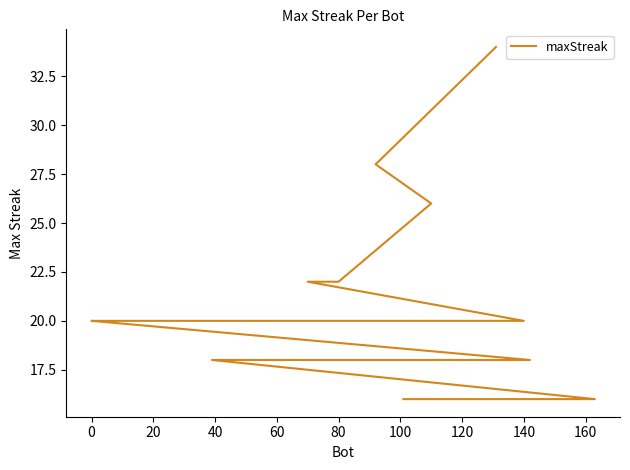

What is the greatest value displayed?

34